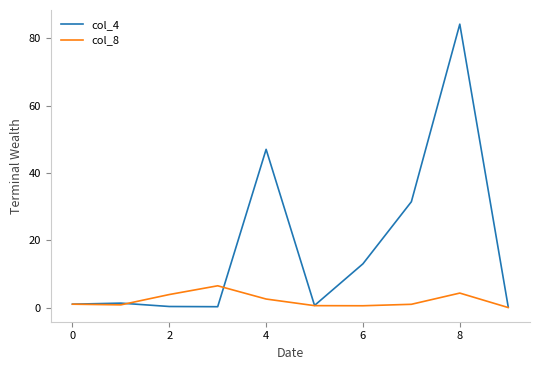

Which series has the largest total across all categories?

col_4